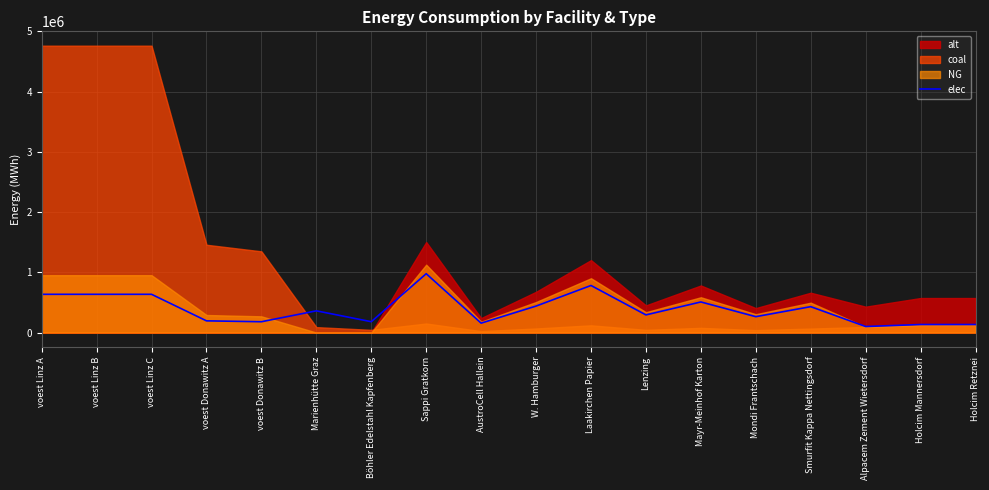

What is the label of the 14th point from the right?

voest Donawitz B